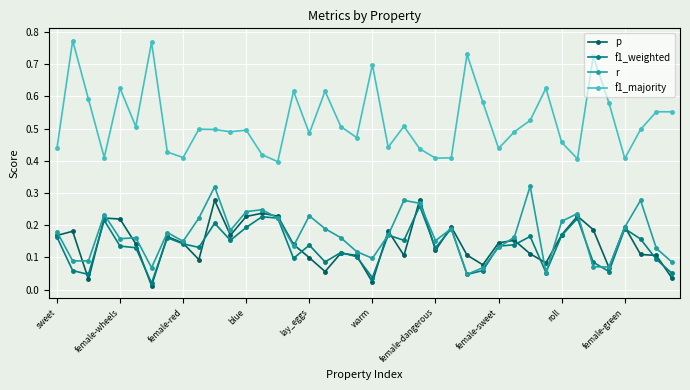

True or false: f1_majority and r intersect in this chart.

False